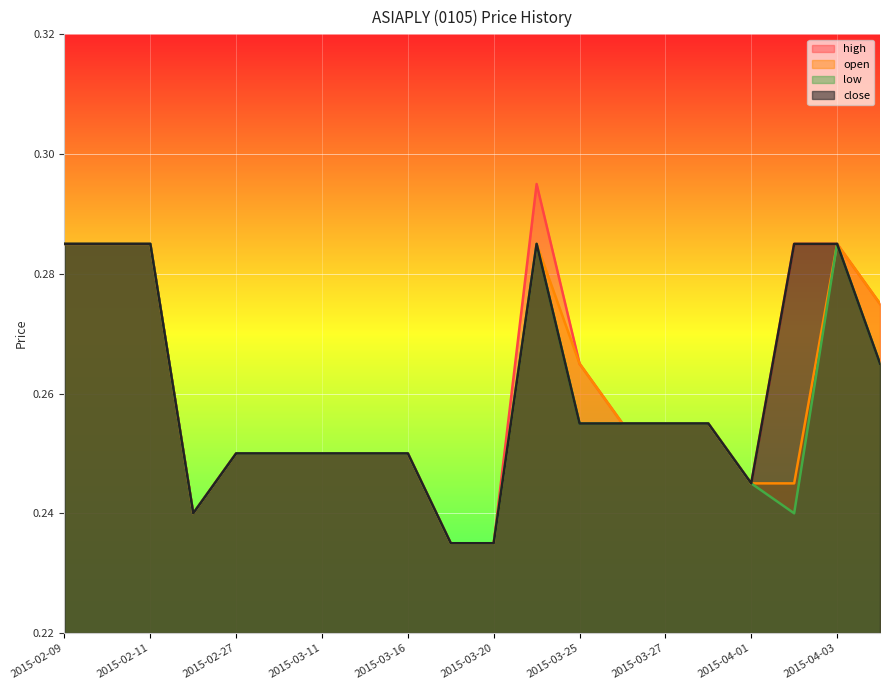

How many interior local valleys does the open series have?

1